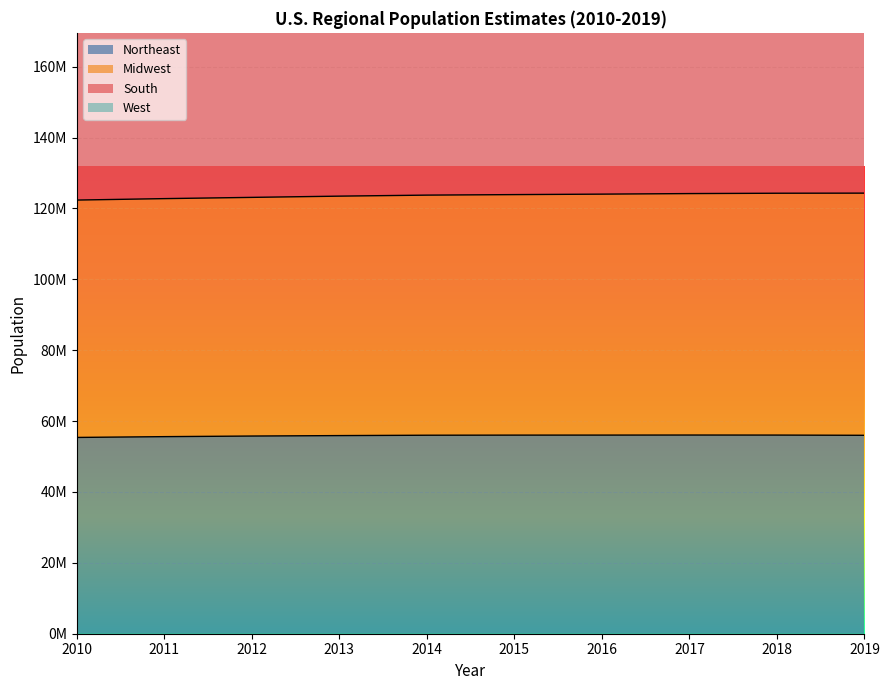

What is the sum of all Northeast values?

558833067